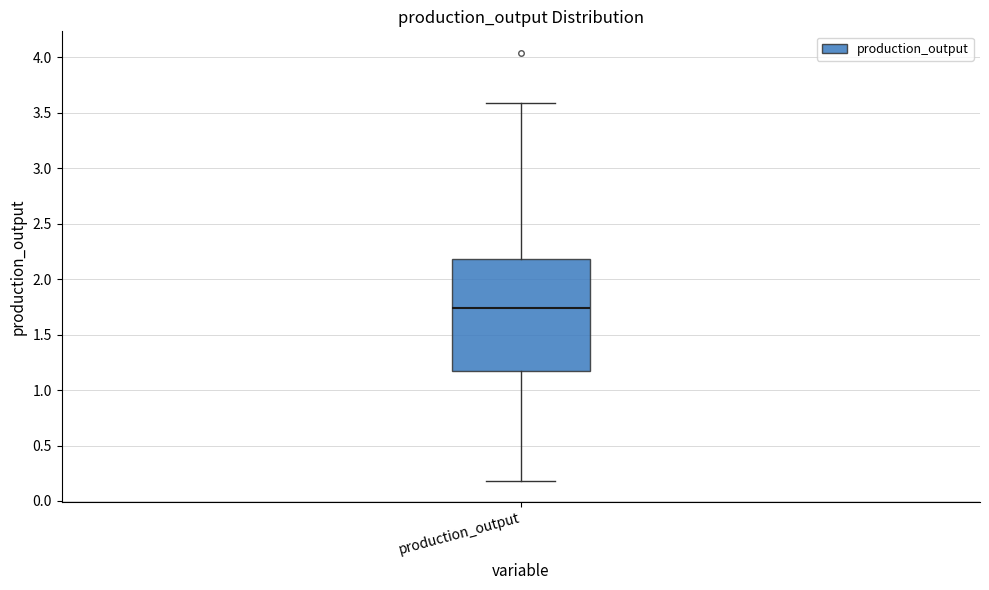

Where is the lower edge of the box for production_output on the y-axis? The values are not printed on the chart, so give them approximately, as read against the axis.

1.15